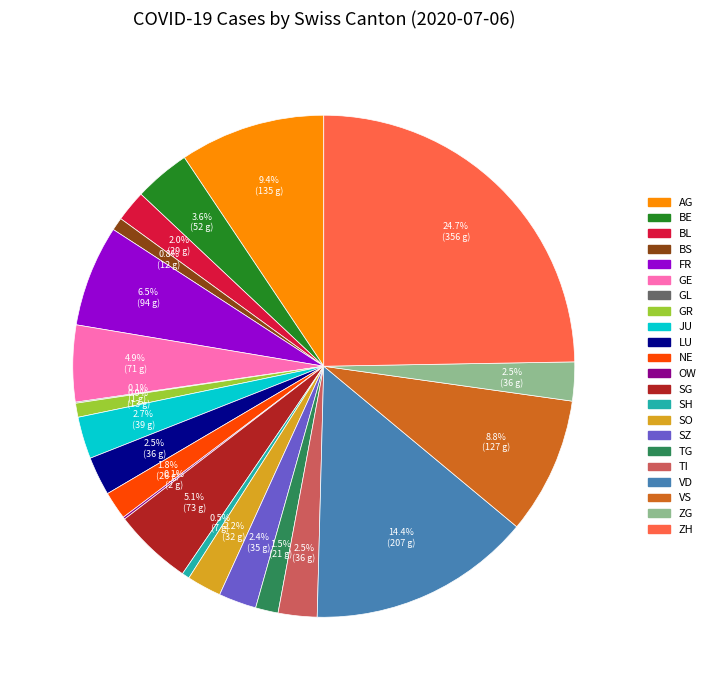

To the nearest percent, what percentage of the pie is BL?

2%